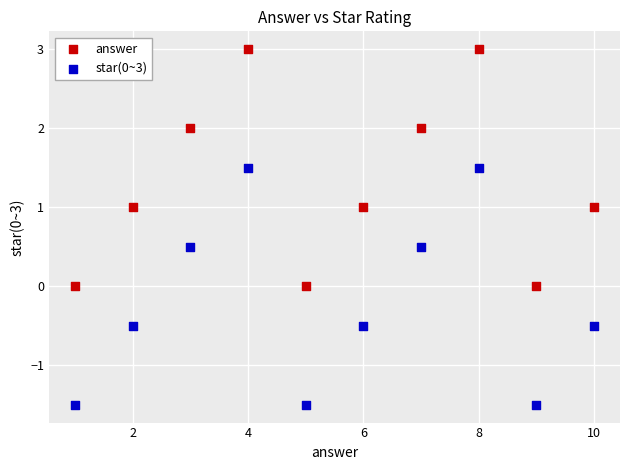

What is the X range (max minus min) for the scatter plot?

9.0